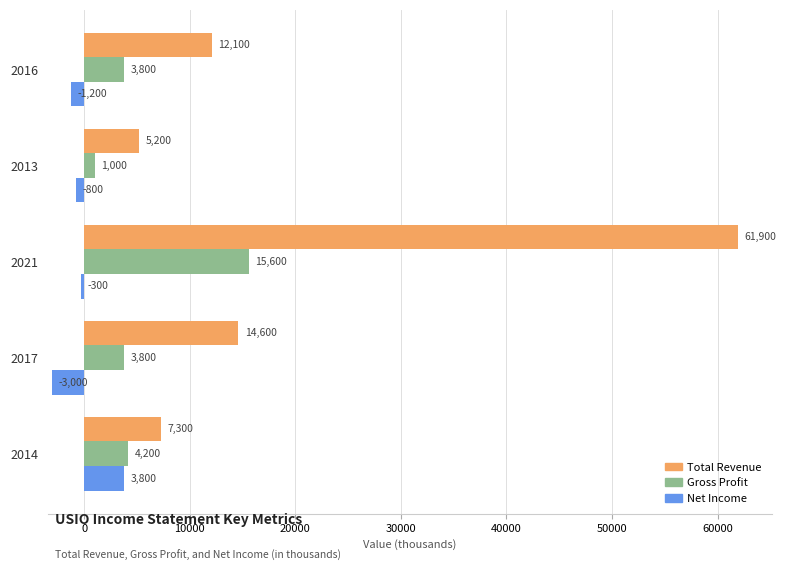

At which category is the sum across all series the highest?

2021